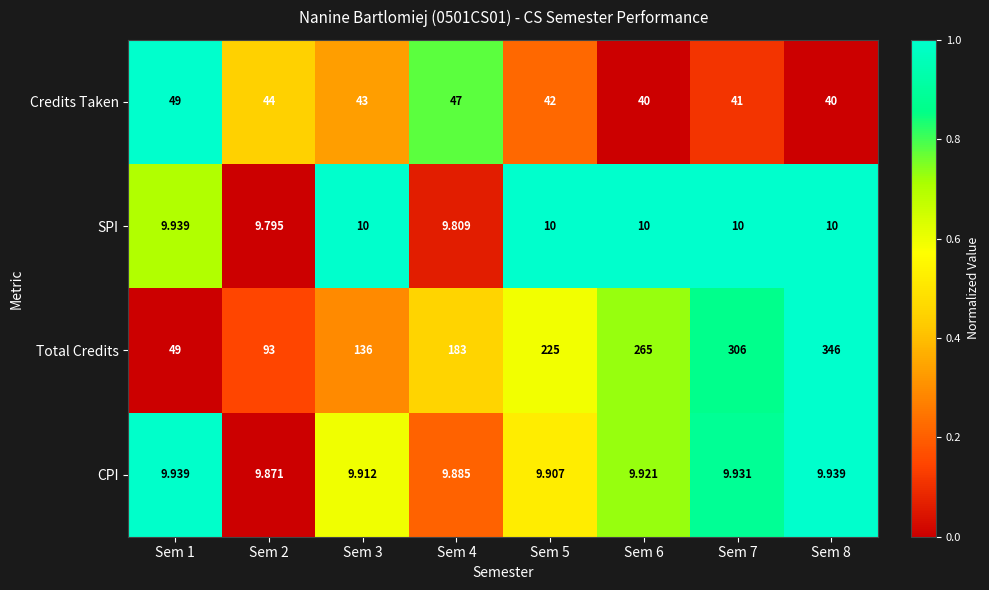

Is the value of CPI at Sem 5 greater than the value of SPI at Sem 2?

Yes